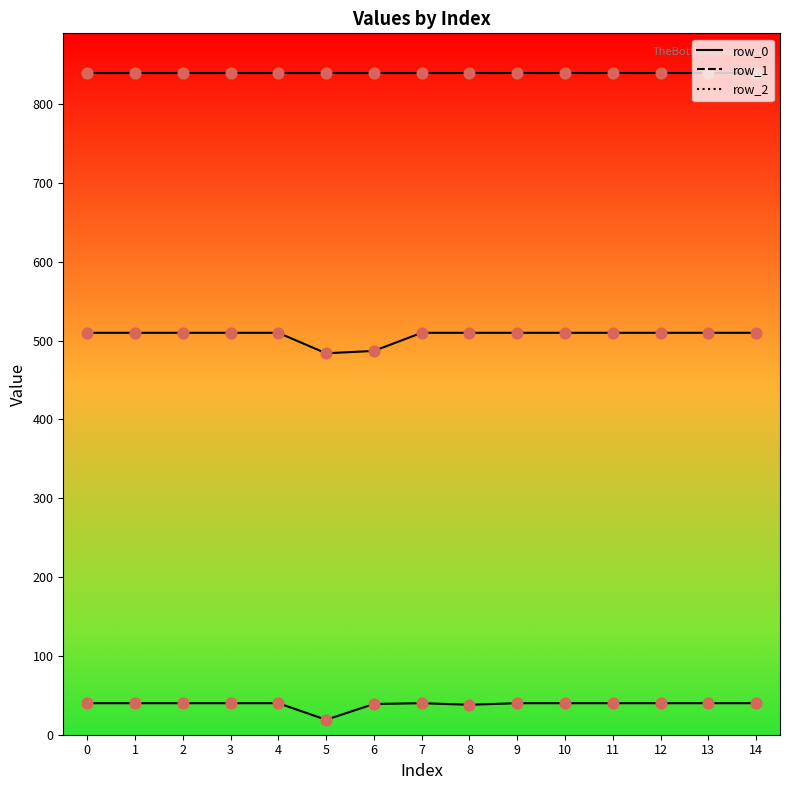

Which series has the largest total across all categories?

row_0 line